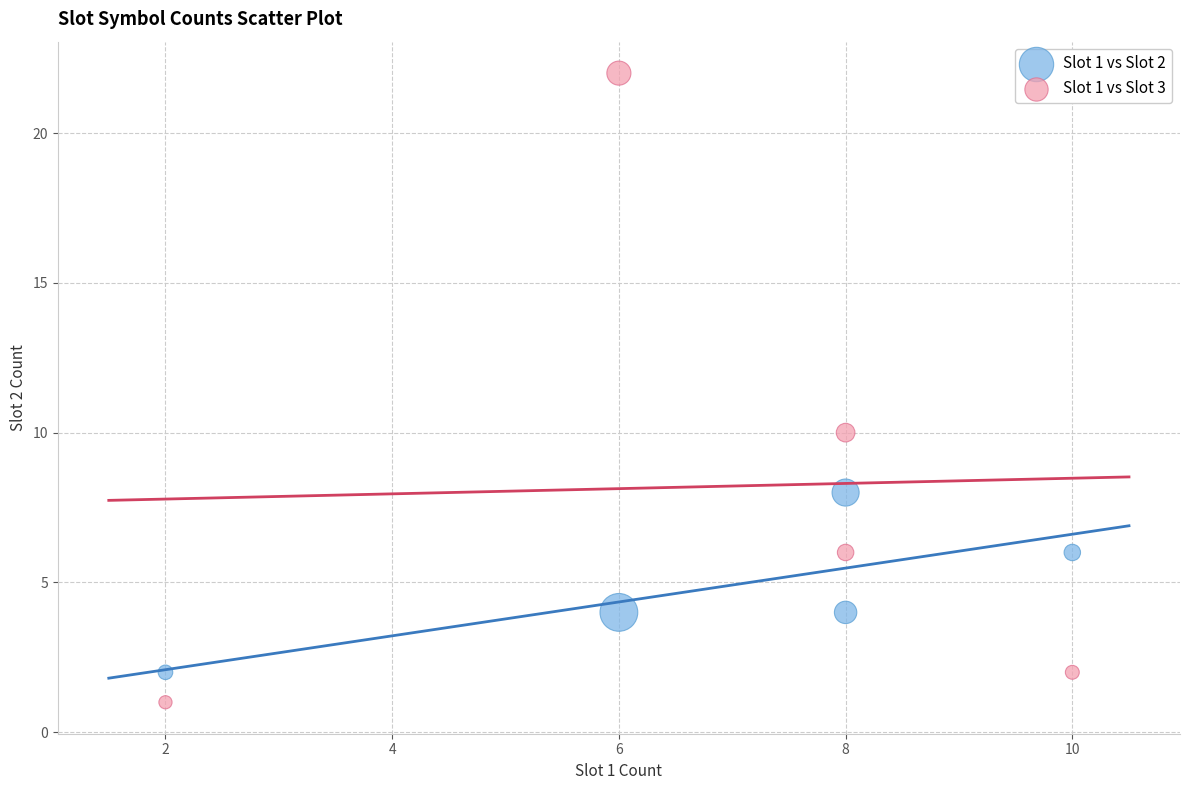

Which series contains the highest Y value?

Slot 1 vs Slot 3